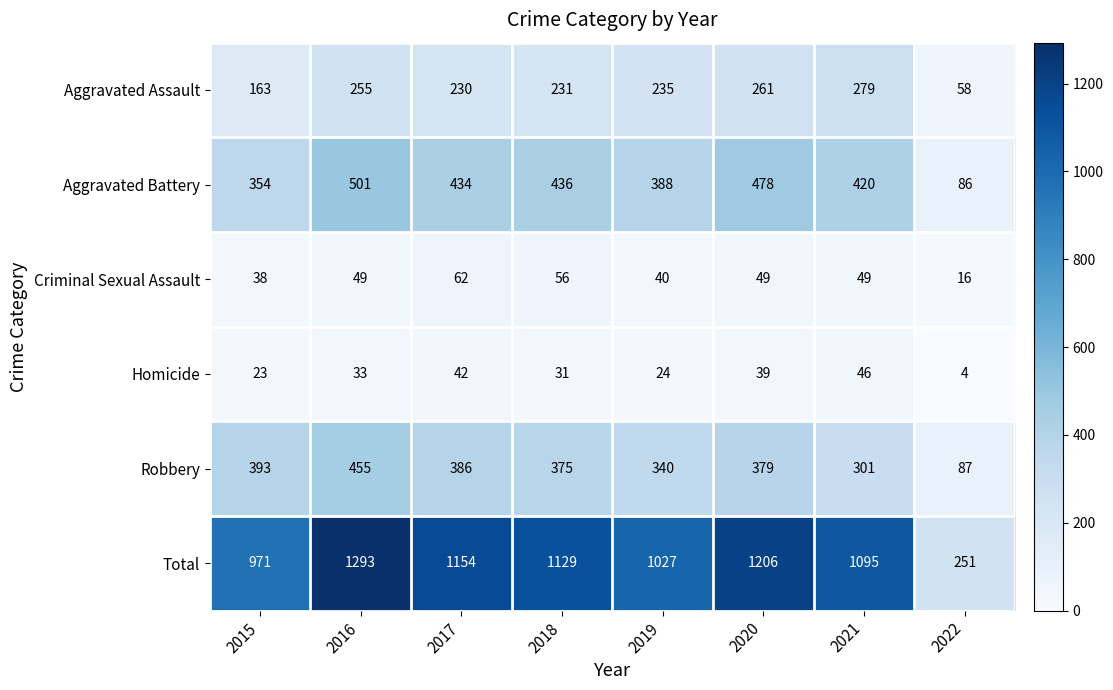

Where does the Aggravated Assault series first go above 235?

2016